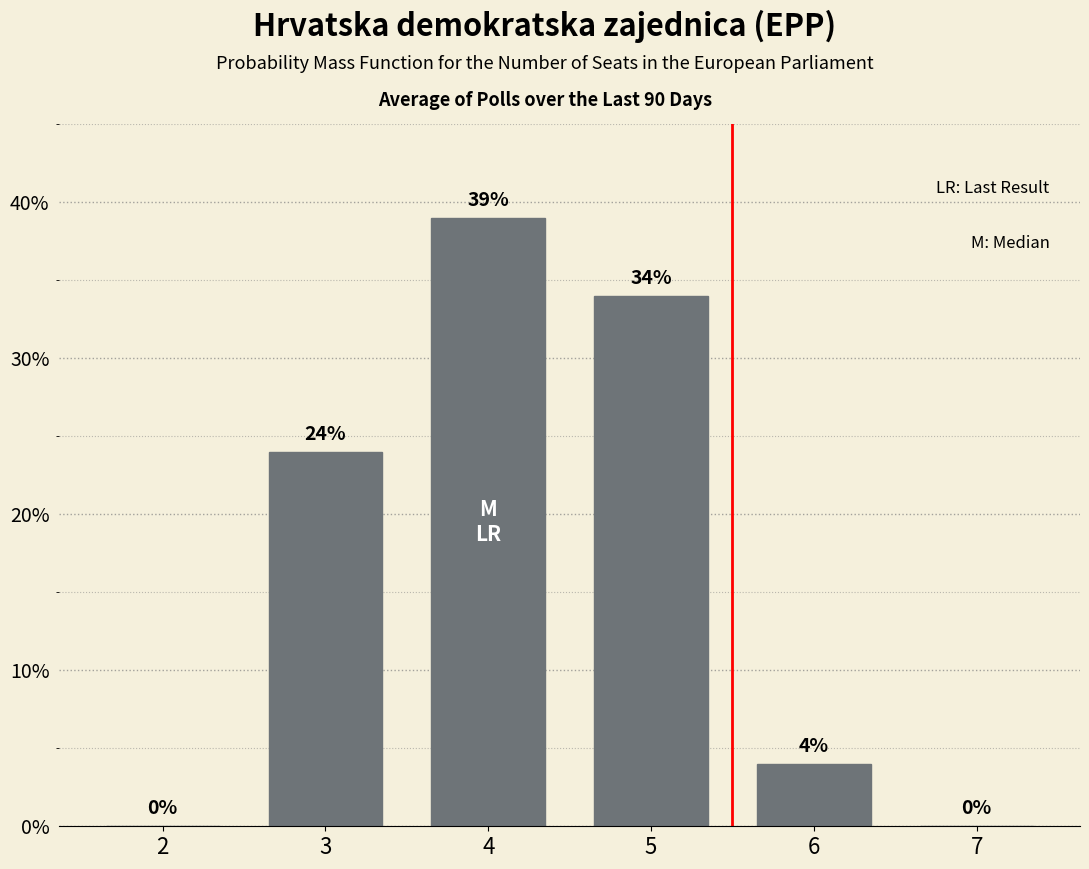

What is the average value?

17